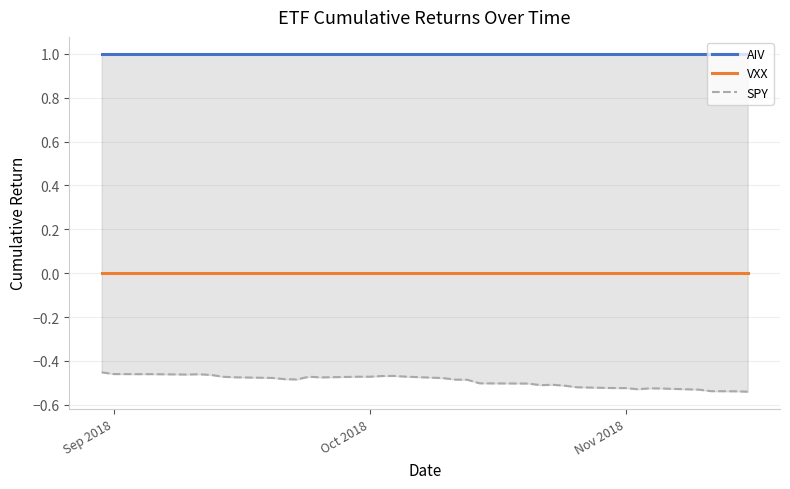

At how many categories does at least one series exceed 0?

40